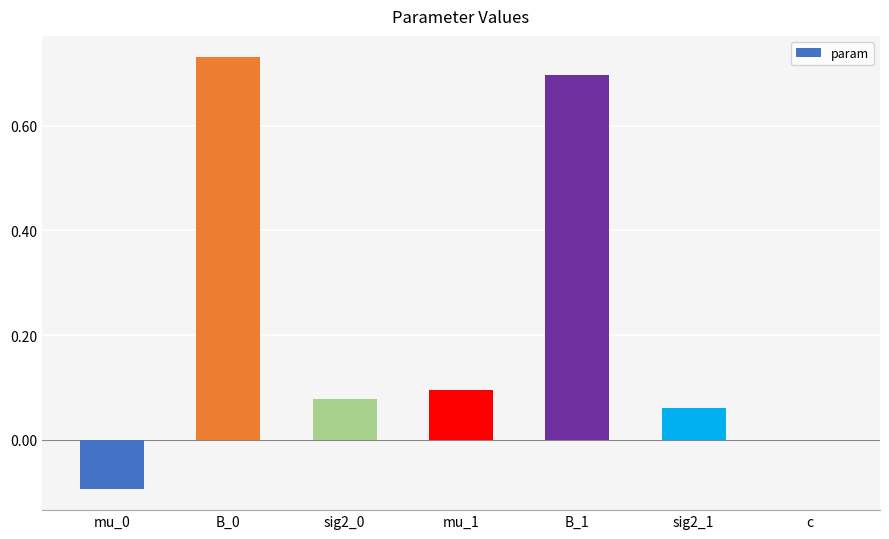

Which has a higher value, sig2_1 or mu_1?

mu_1